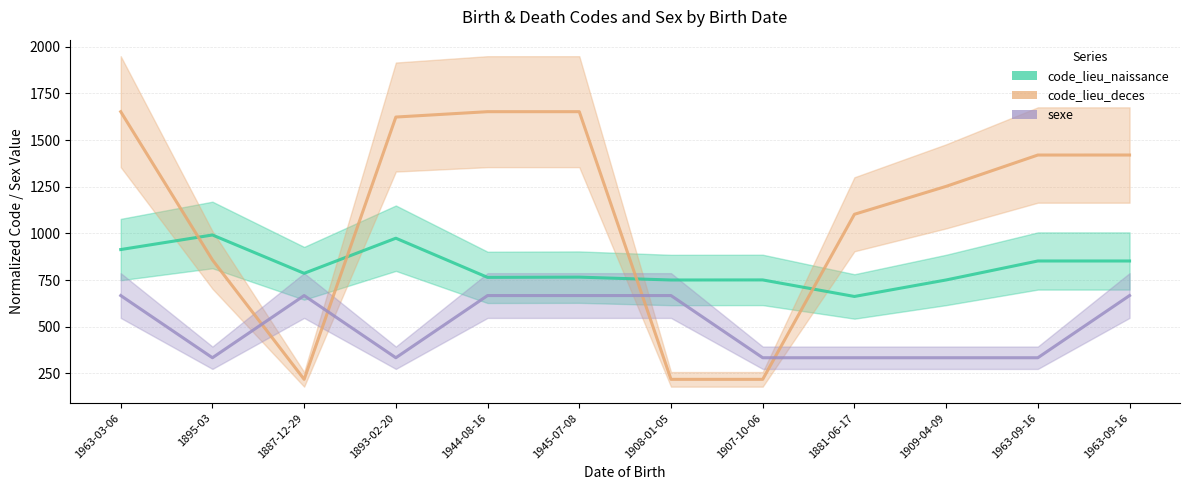

What is the value of the code_lieu_naissance point at the 2nd from the left?

991.3